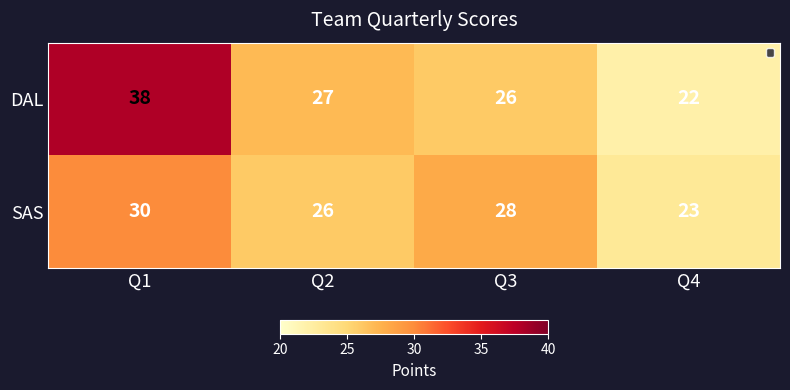

Reading left to right, list all the values displayed in this chart.

DAL: 38	27	26	22
SAS: 30	26	28	23